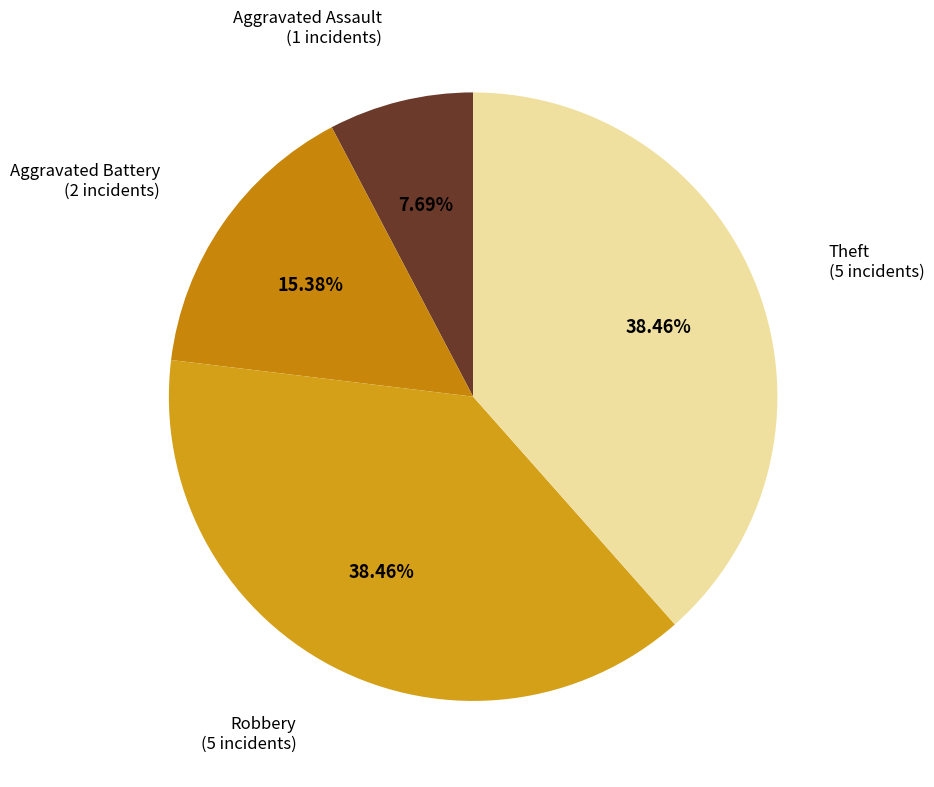

Which category has the smallest portion of the pie?

Aggravated Assault